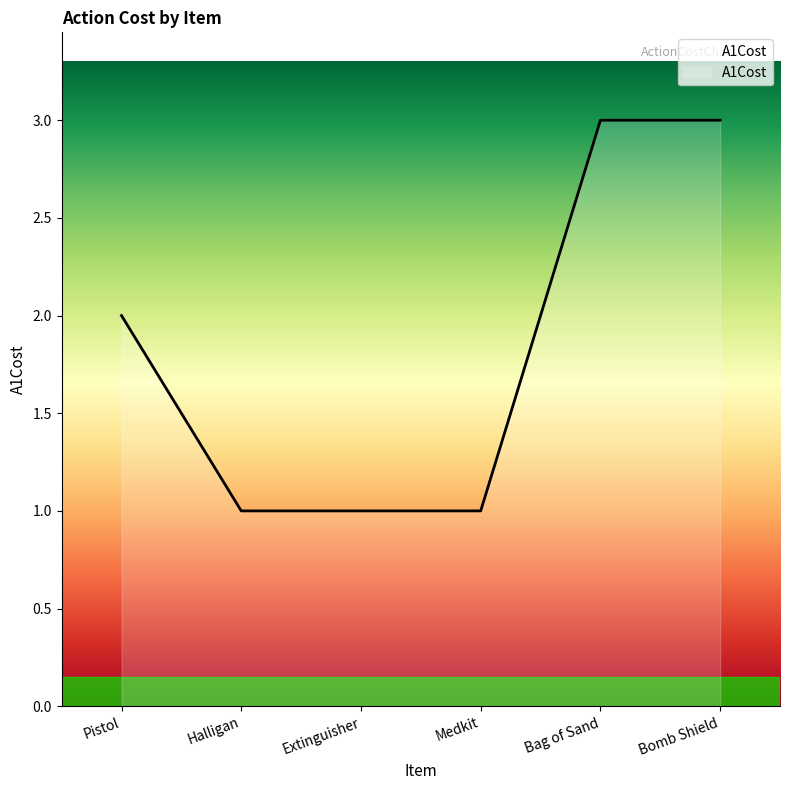

What position from the left is Medkit?

4